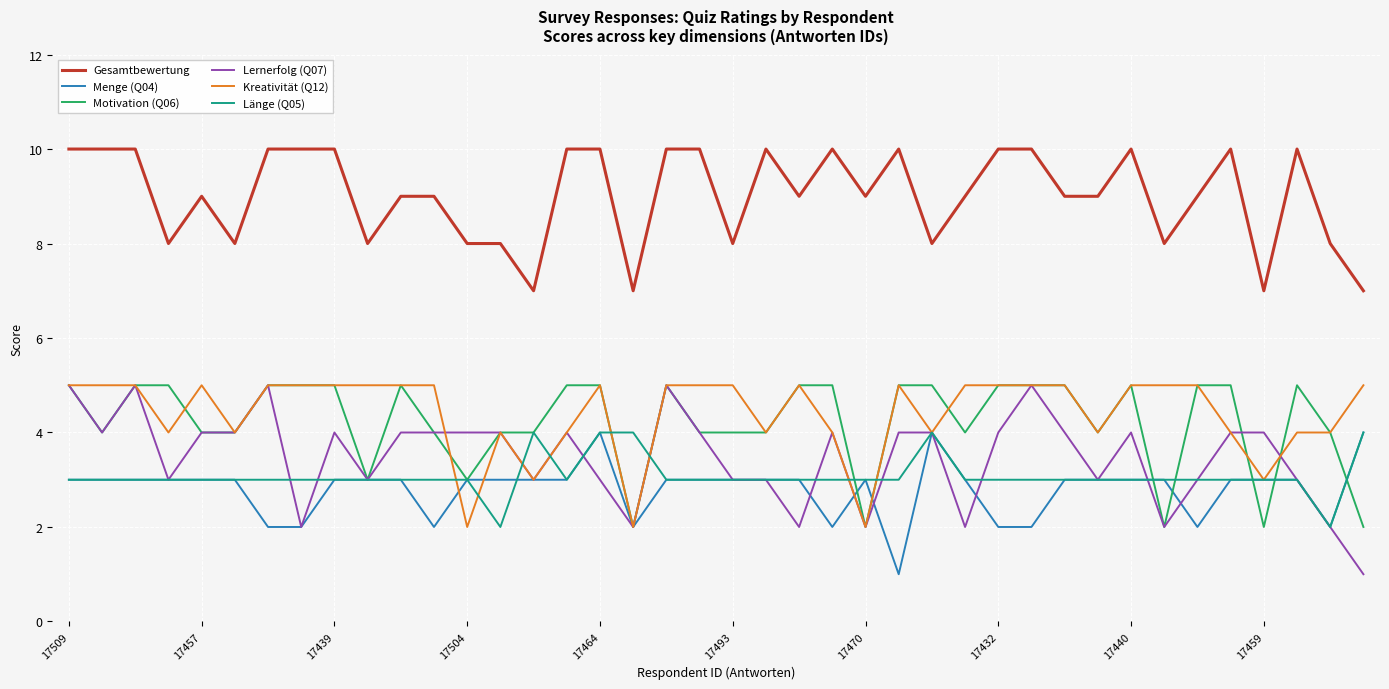

Which series has the largest total across all categories?

Gesamtbewertung